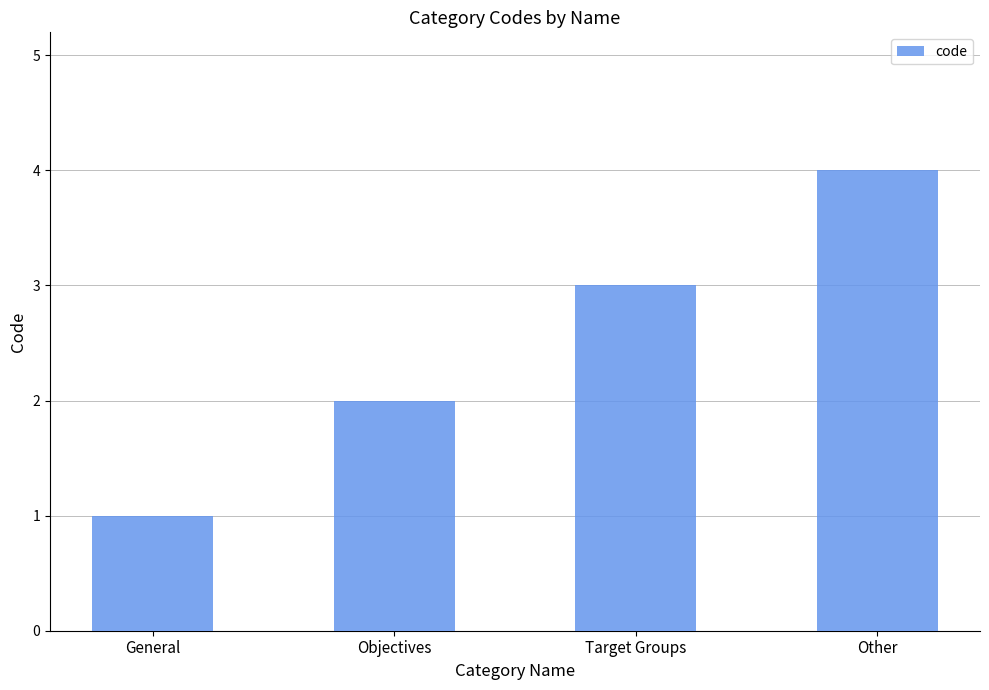

List the labels in order of value, smallest first.

General, Objectives, Target Groups, Other